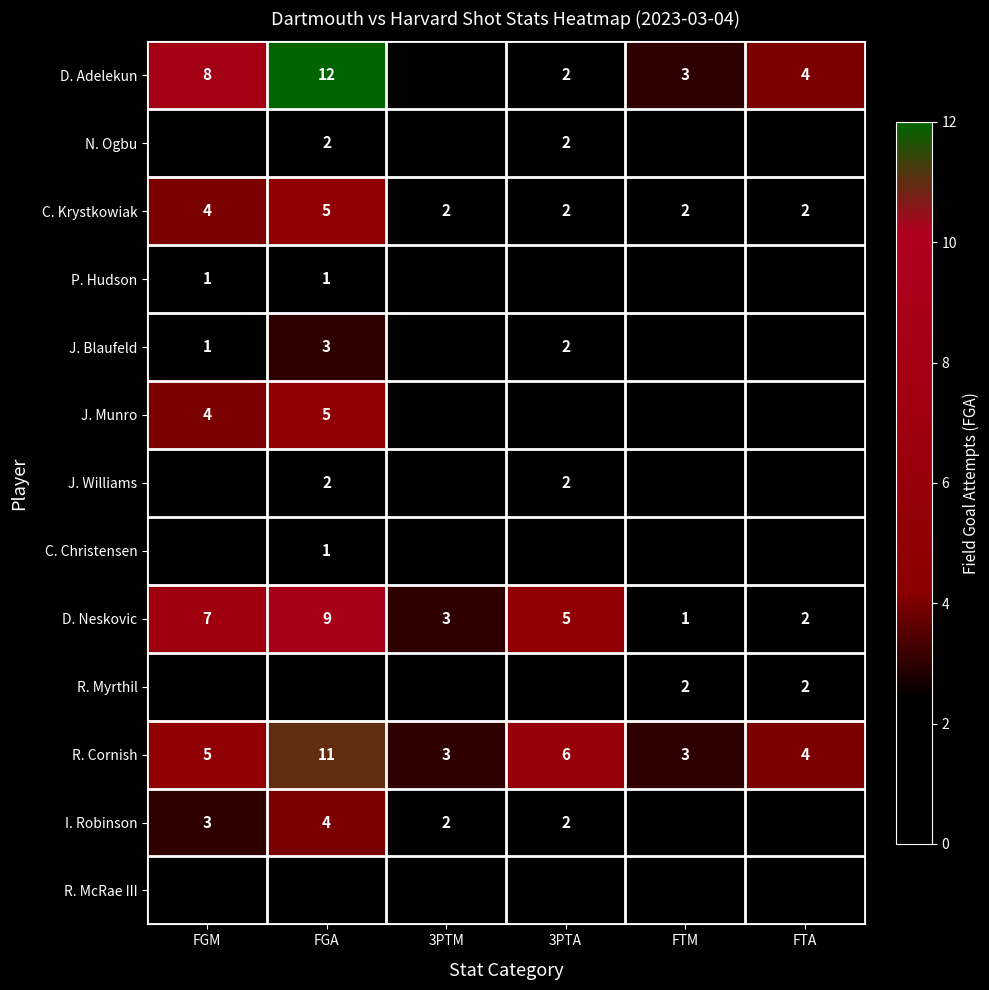

Which has a higher value, FTM or FTA?

FTA